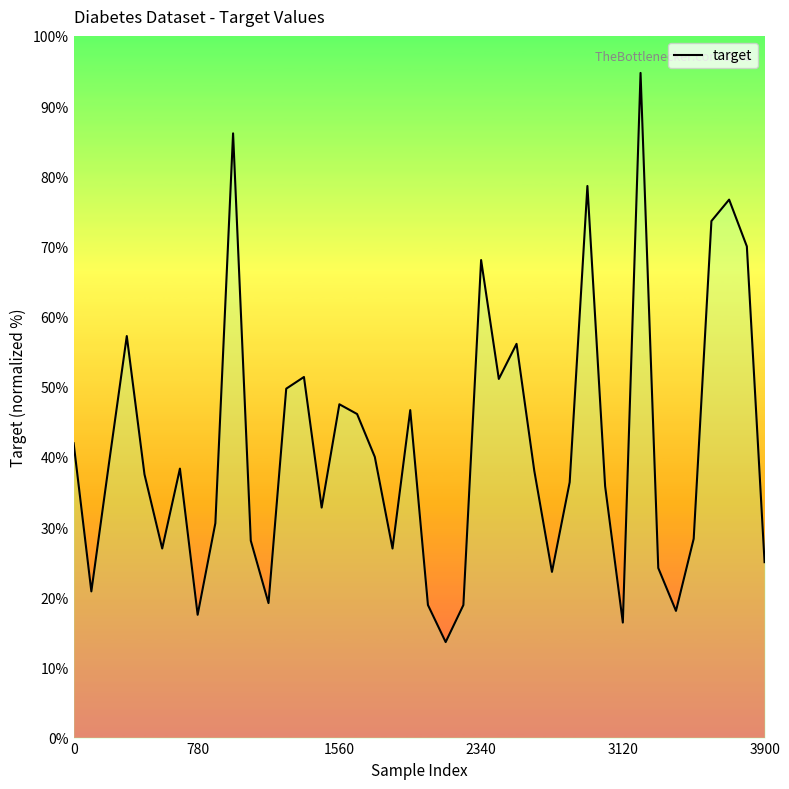

How many interior local peaks (higher than both neighbors) does the data have?

11